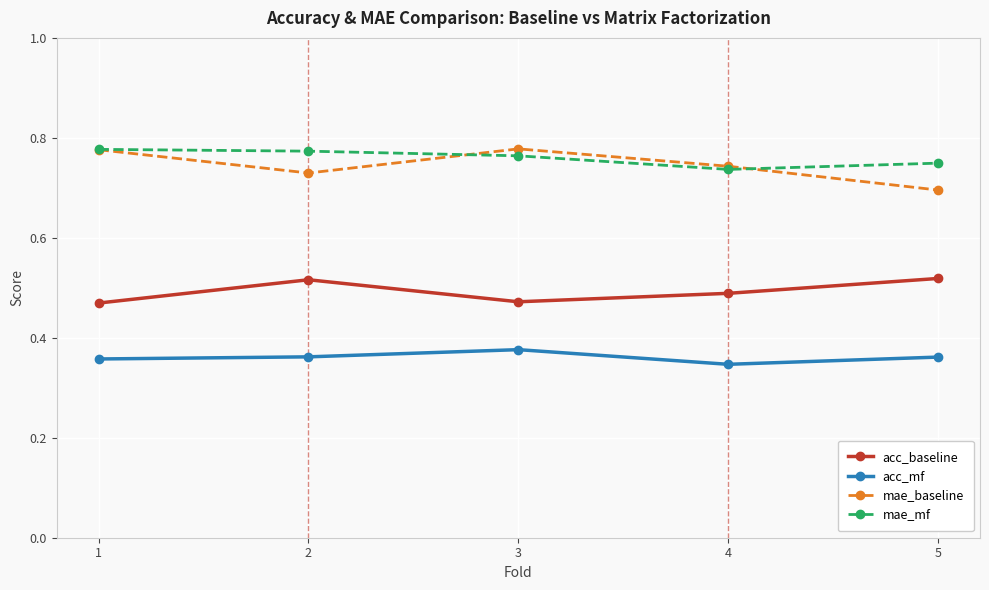

Count the mae_baseline values in the range 0 to 1.

5